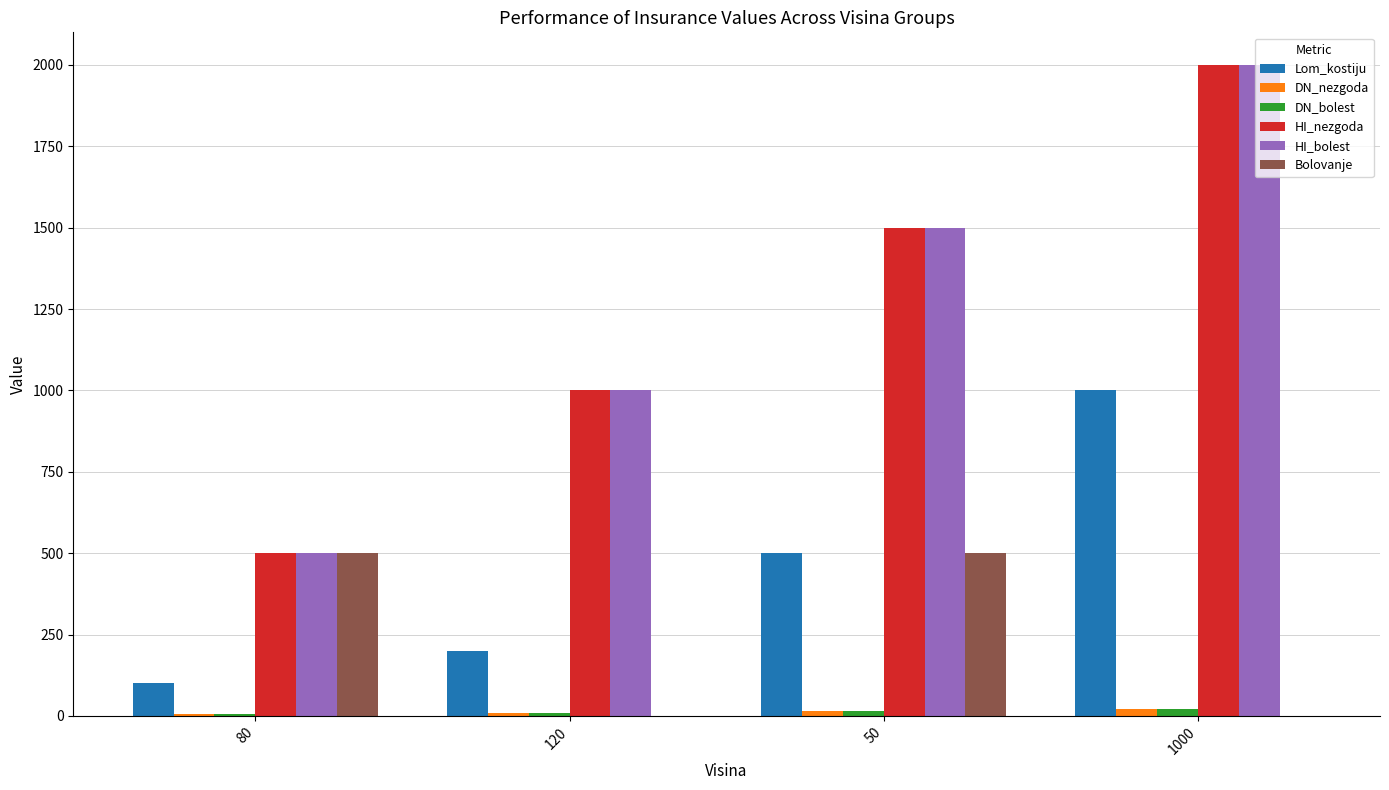

What is the highest value of the HI_bolest series?

2000